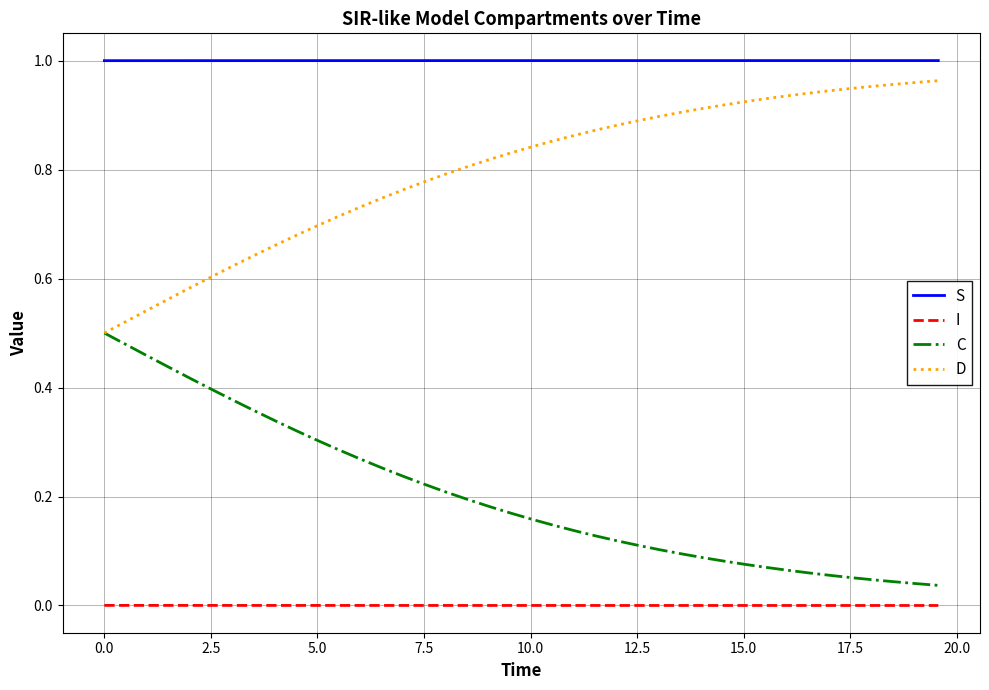

Which series has the largest total across all categories?

S